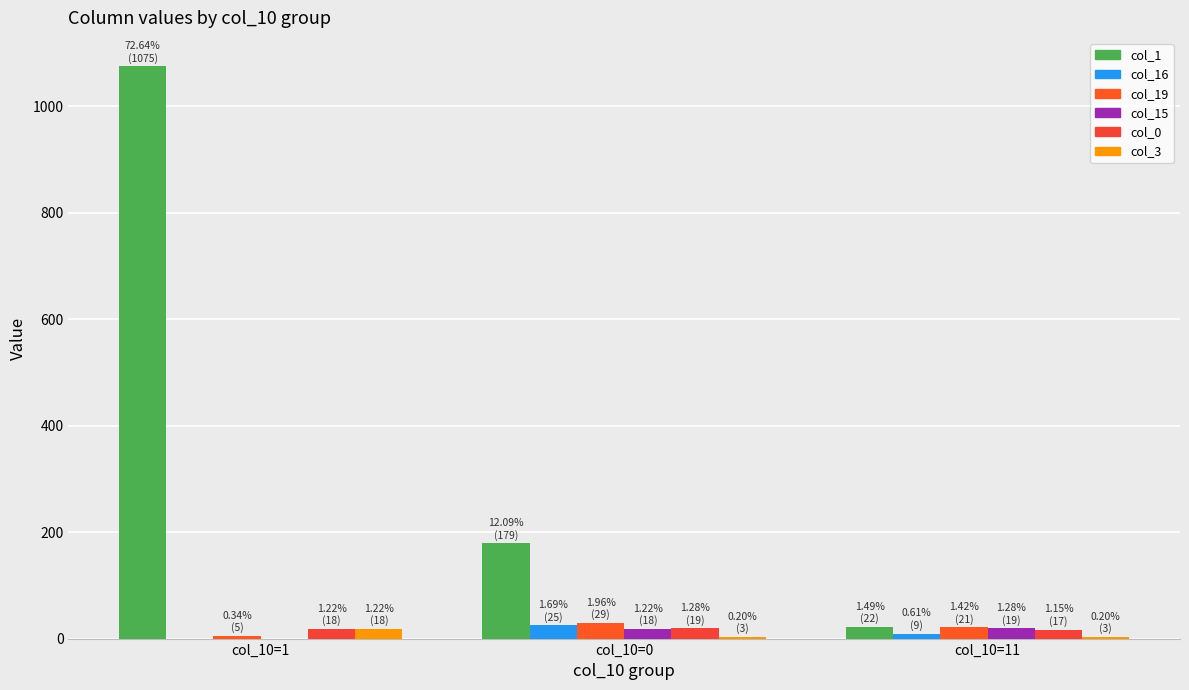

Rank the categories by col_16 value from lowest to highest.

col_10=1, col_10=11, col_10=0